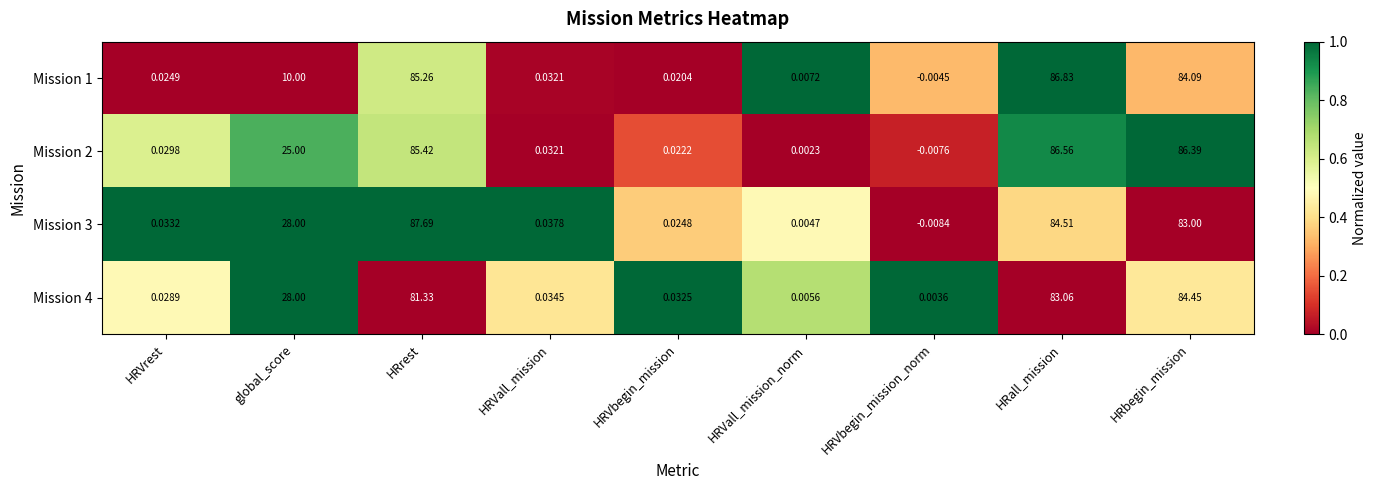

Which category has the highest value across all series?

HRrest